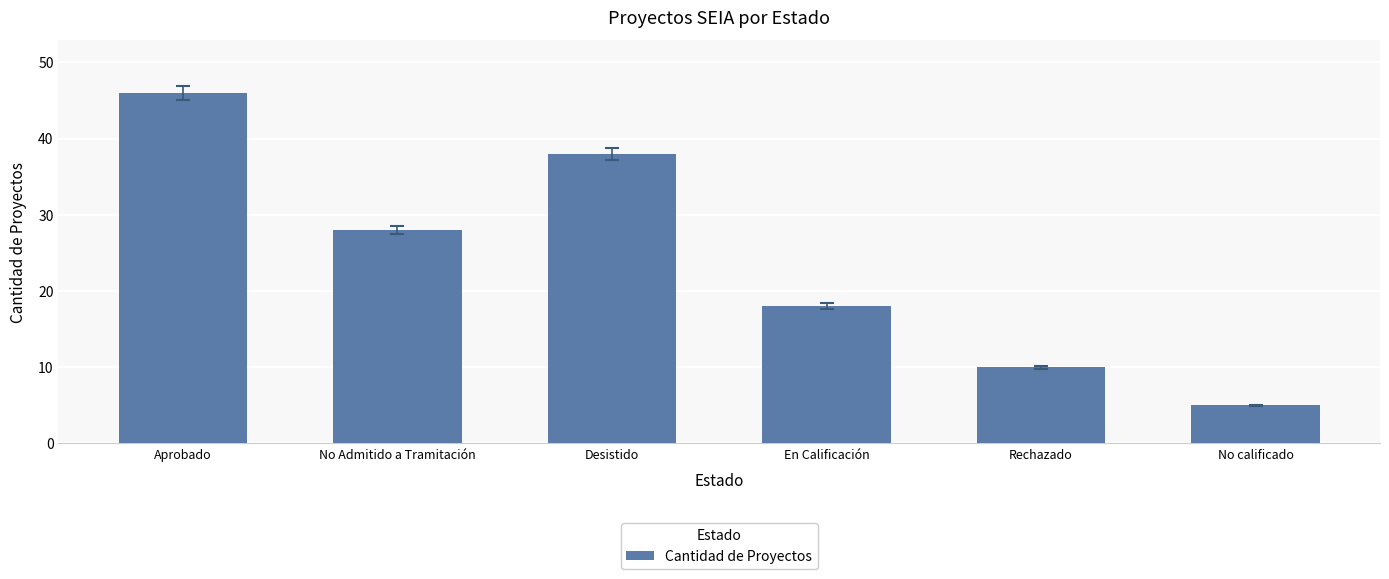

What is the sum of all values?

145